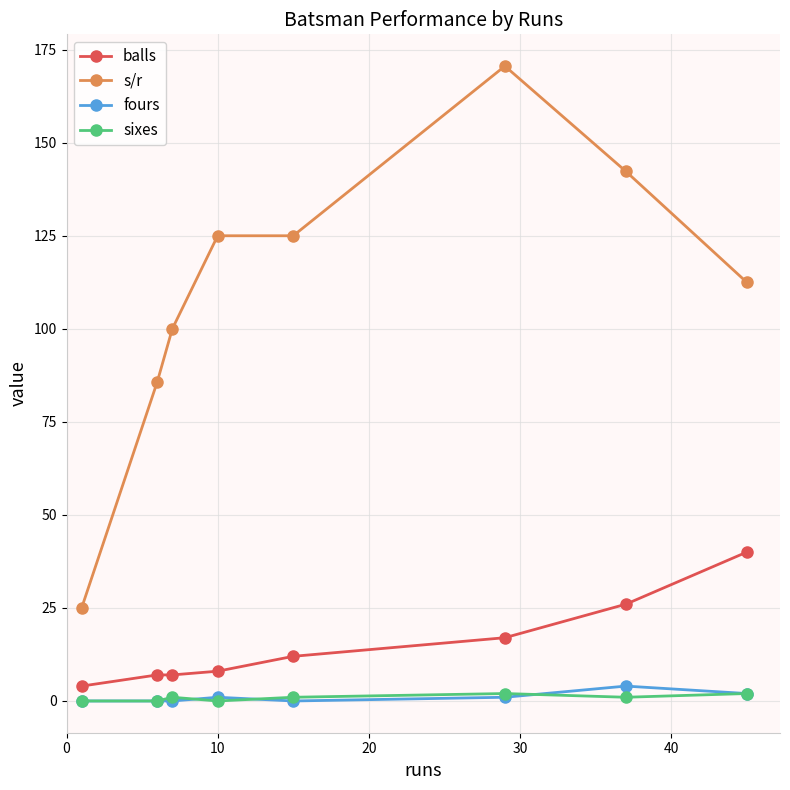

What is the highest value of the balls series?

40.0